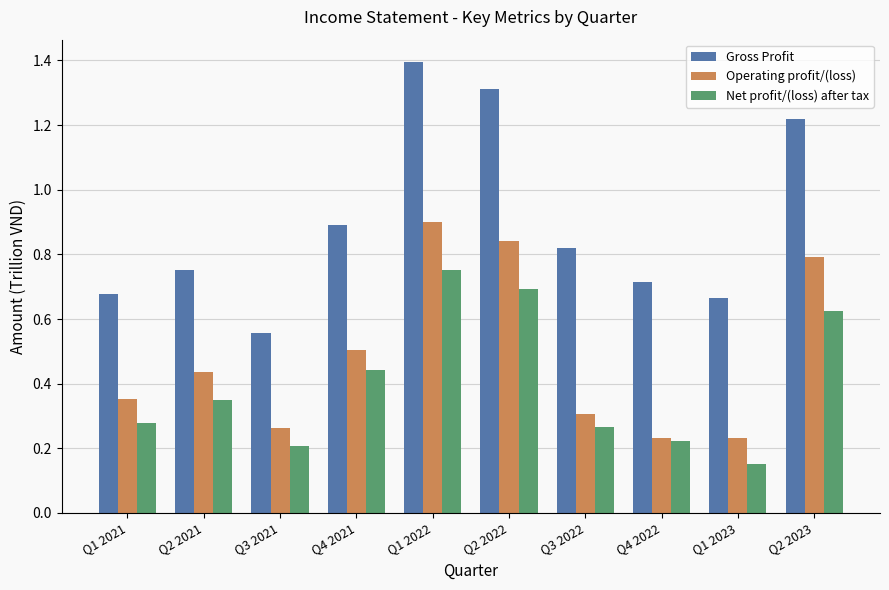

At how many categories does at least one series exceed 0?

10